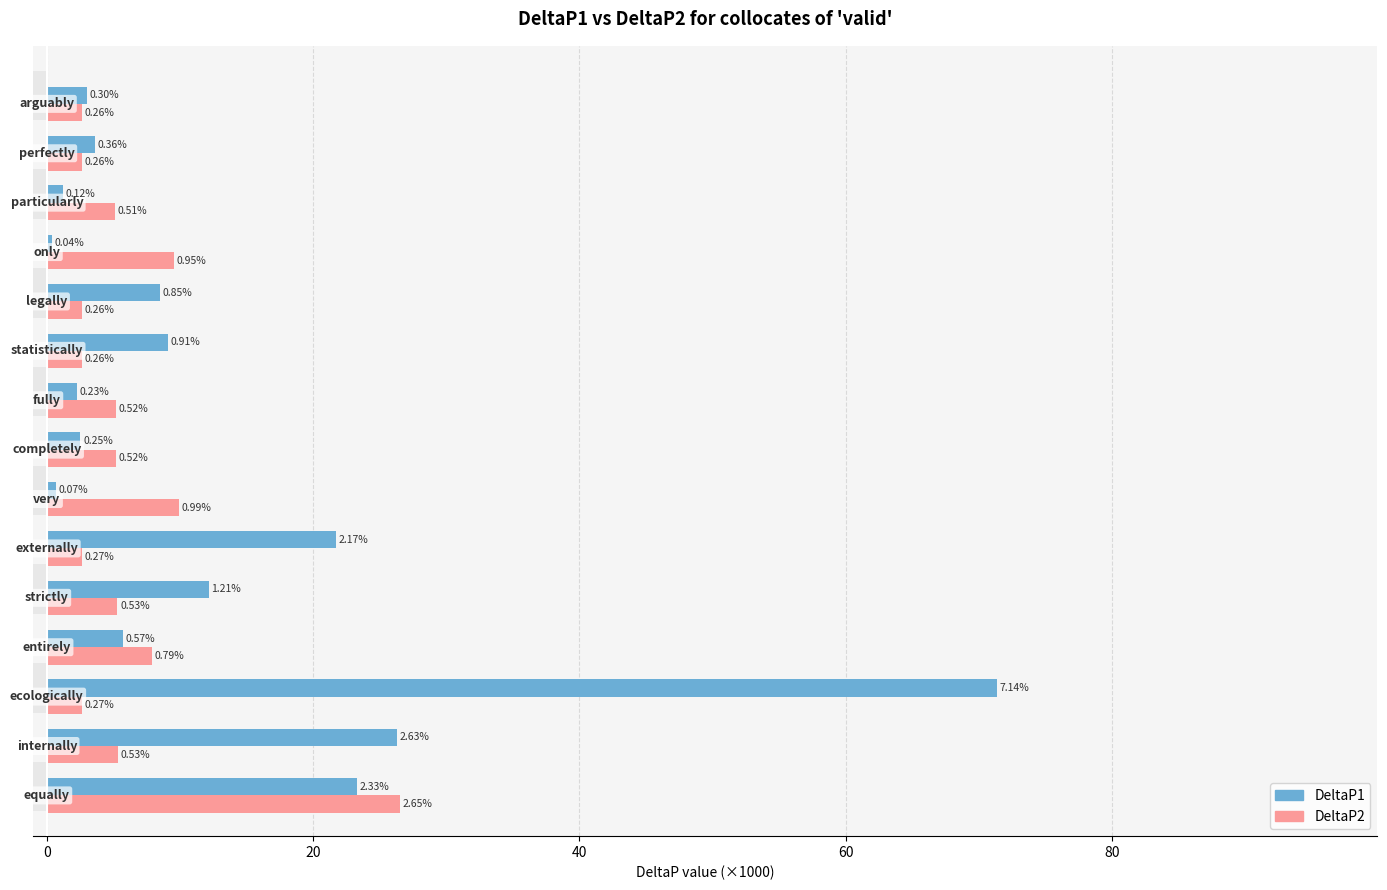

Are the bars grouped side by side (vs. stacked)?

Yes